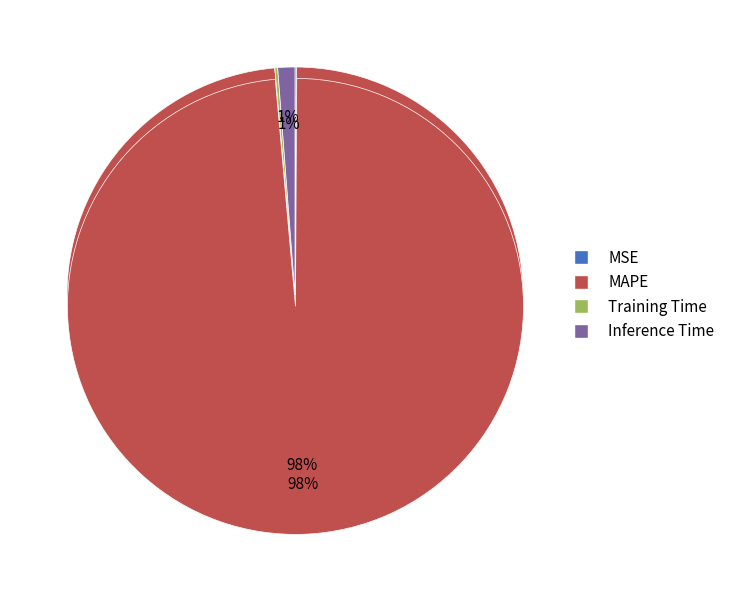

Rank the categories by value from lowest to highest.

MSE, Training Time, Inference Time, MAPE